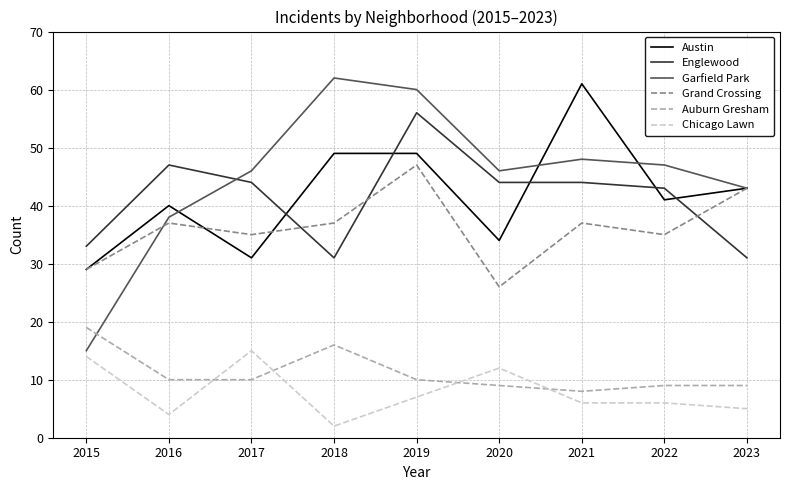

Which category has the highest value in the Austin series?

2021